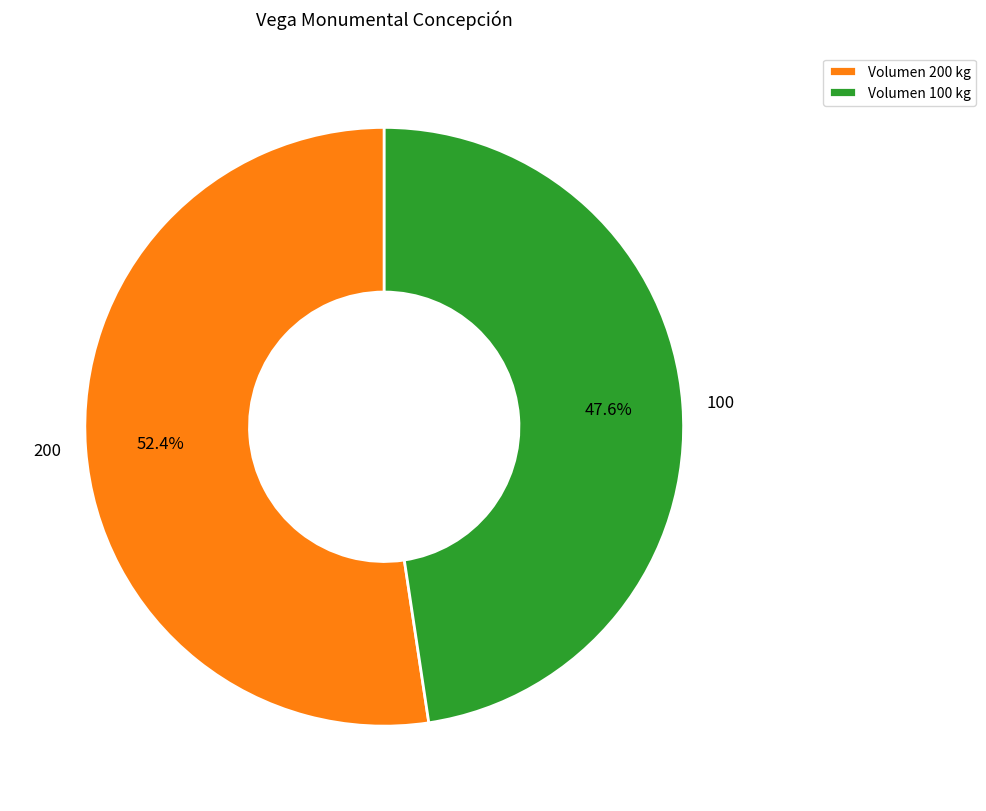

Rank the categories by value from highest to lowest.

200, 100